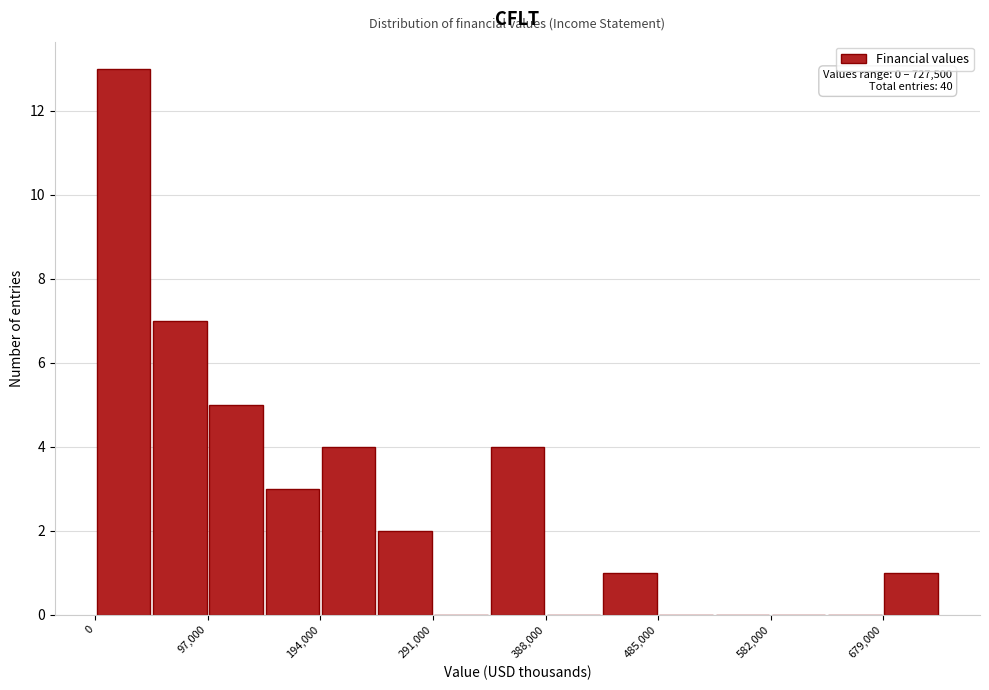

Over which range of the x-axis is the bar tallest?

0 to 50000